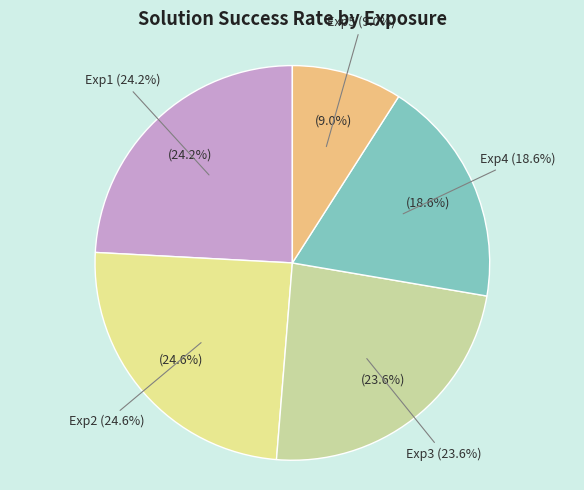

What is the ratio of the value at Exp4 to the value at Exp3?

0.8